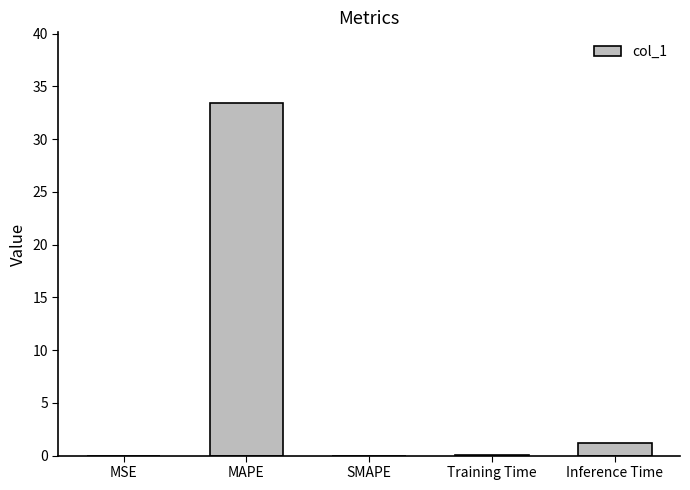

How many data points does each series have?

5